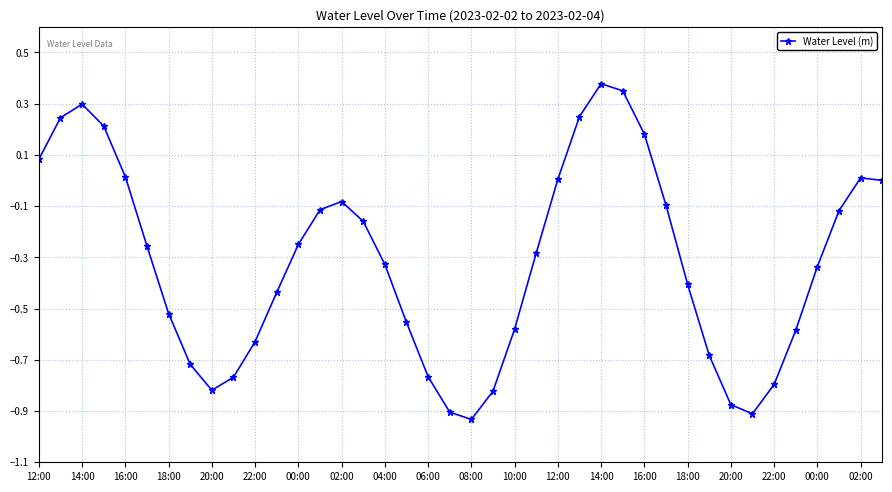

What is the difference between the maximum and second lowest values?

1.3